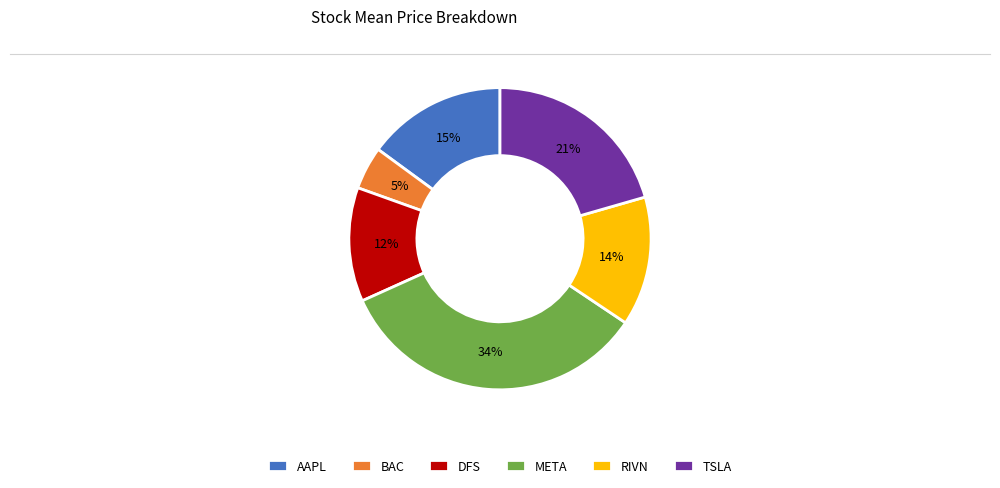

Rank the categories by value from highest to lowest.

META, TSLA, AAPL, RIVN, DFS, BAC